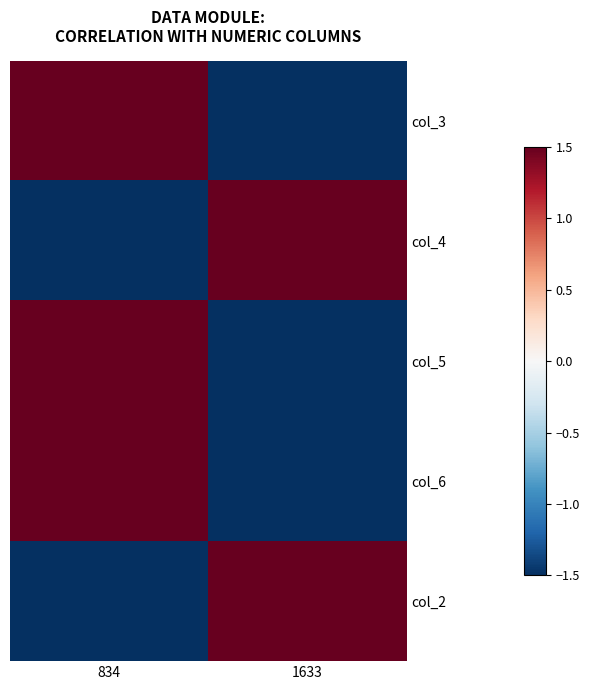

At which category does the chart reach its peak across all series?

834